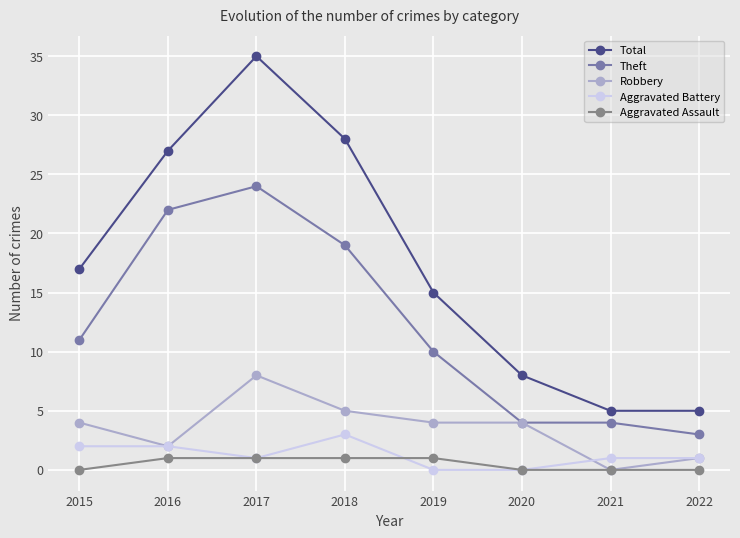

List the series in order of their peak value, highest first.

Total, Theft, Robbery, Aggravated Battery, Aggravated Assault